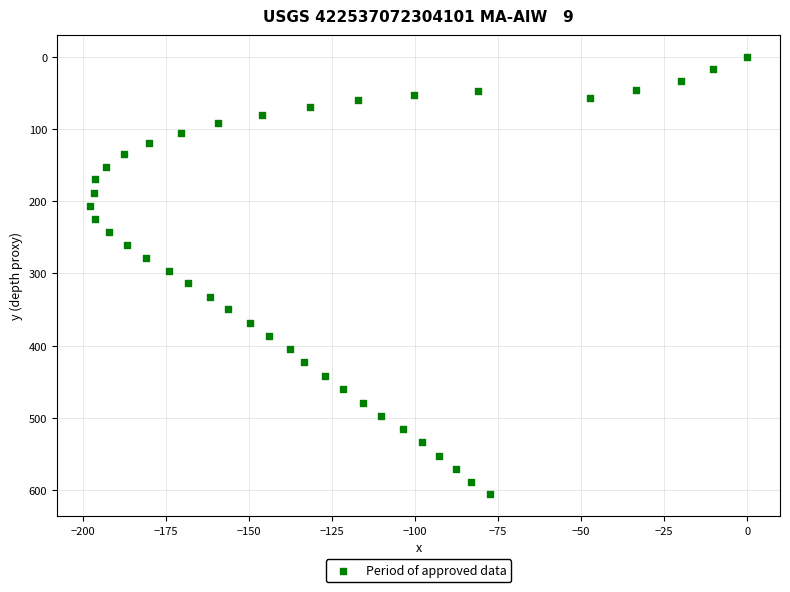

What is the range of Y values (max minus min)?

605.8